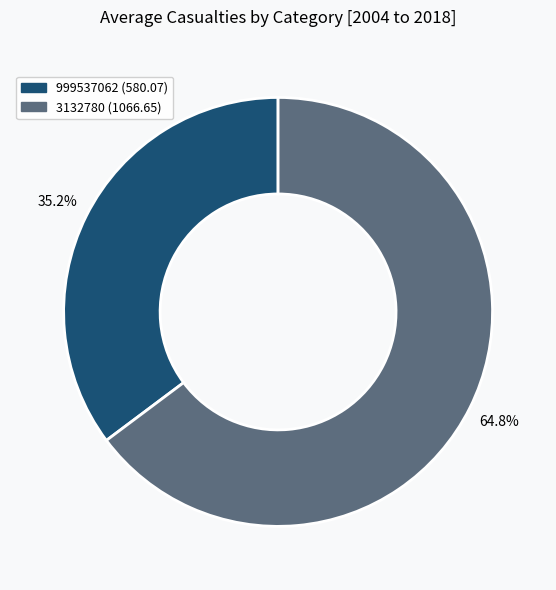

Which category has the biggest portion of the pie?

3132780